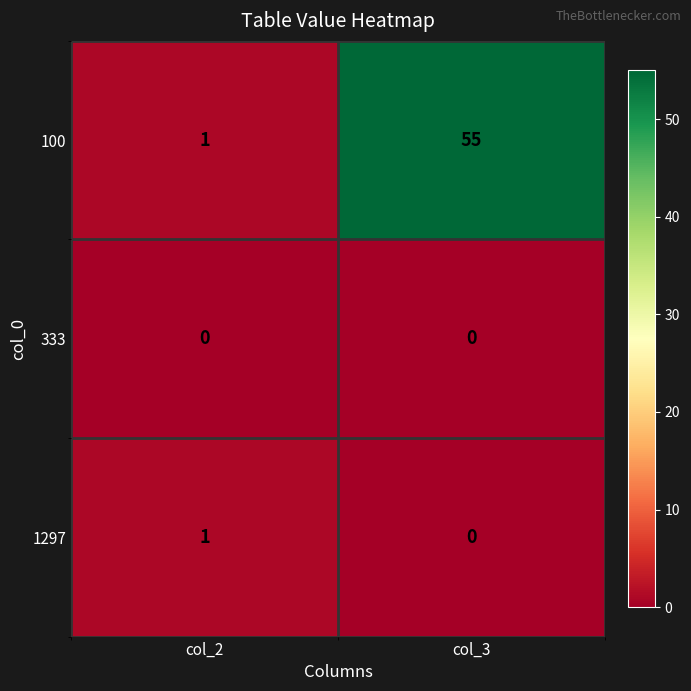

List the labels in order of 100 value, smallest first.

col_2, col_3